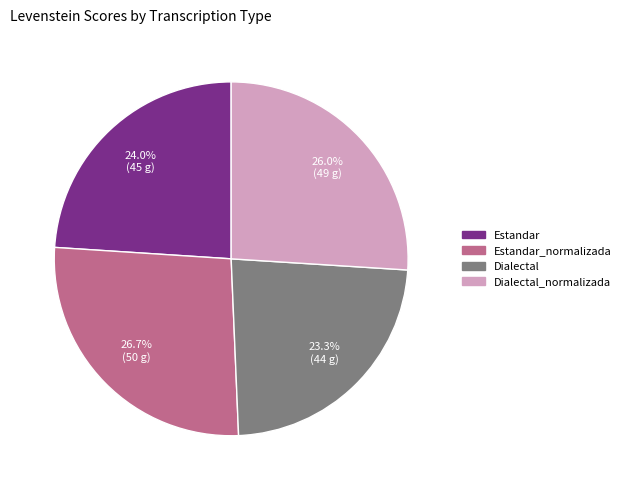

Does any single category account for the majority?

No